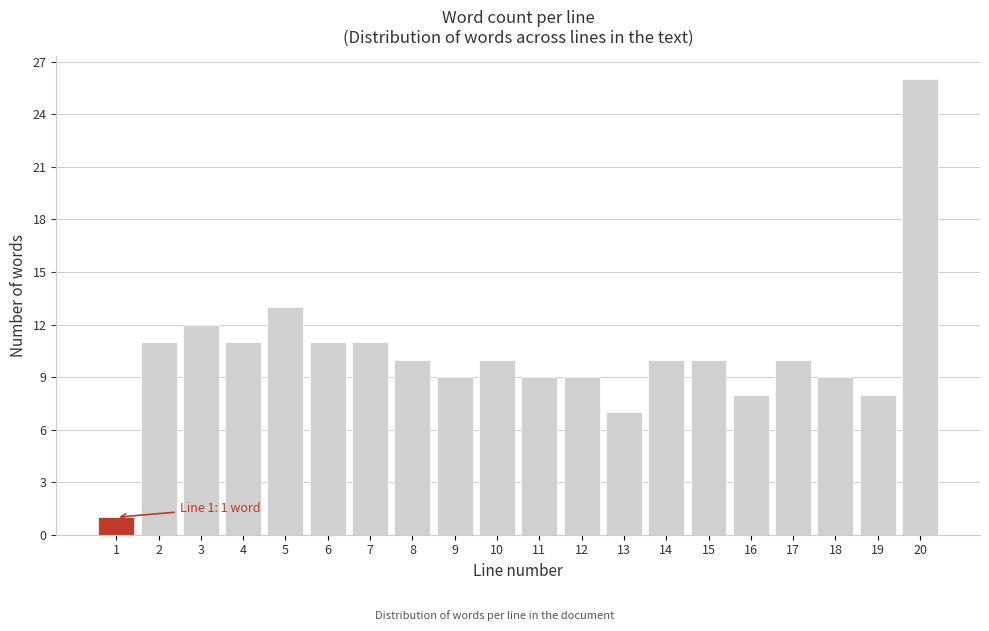

Reading left to right, extract all data points from this chart.

1	11	12	11	13	11	11	10	9	10	9	9	7	10	10	8	10	9	8	26